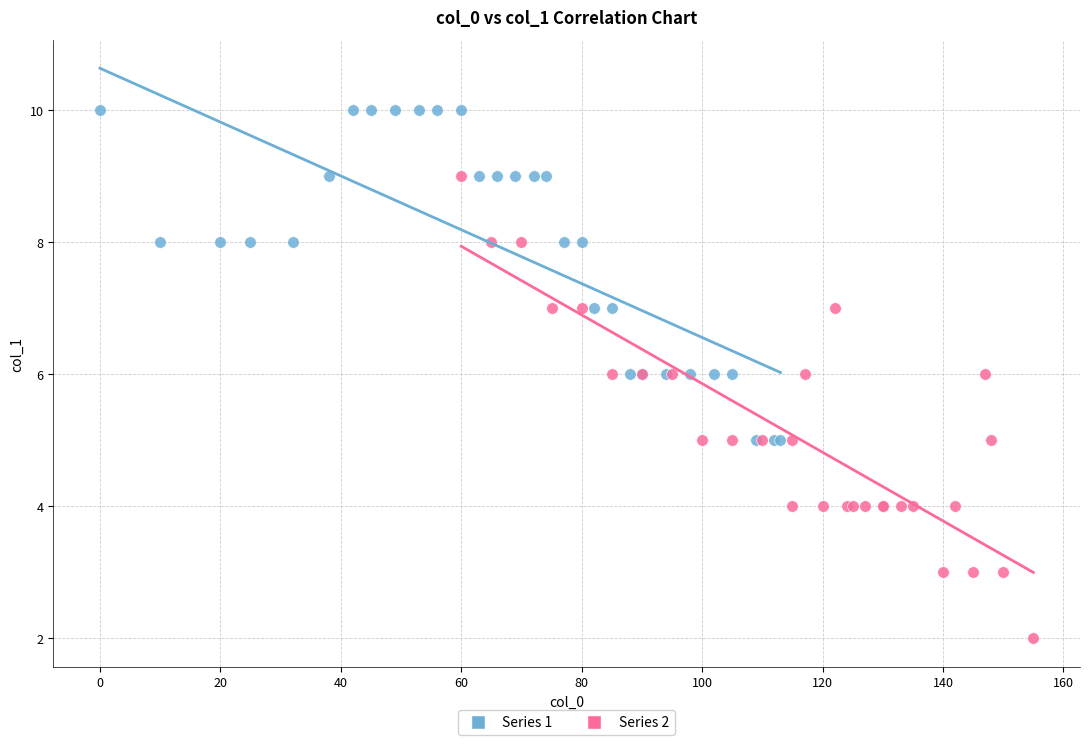

Which series contains the highest Y value?

Series 1